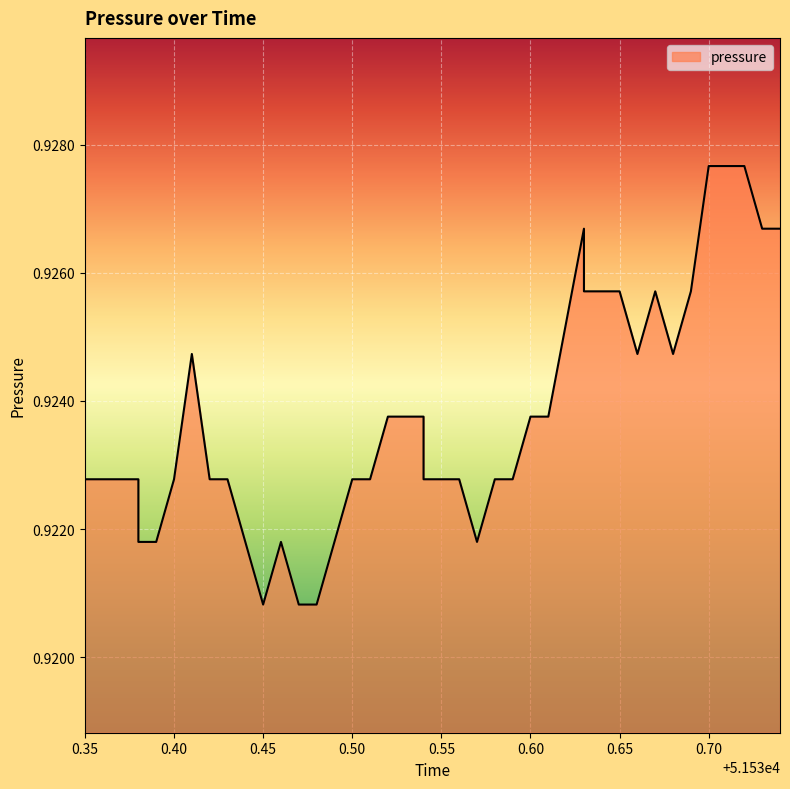

How many interior local peaks (higher than both neighbors) does the data have?

4